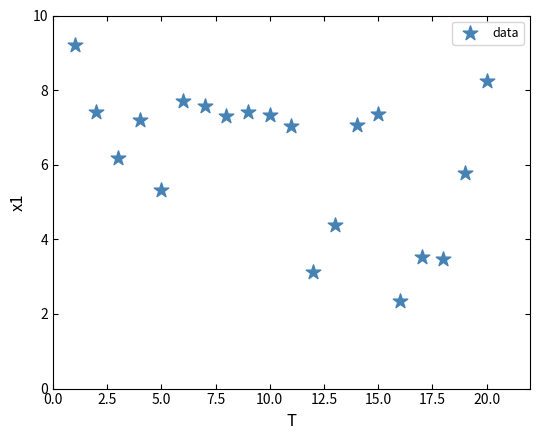

What Y value in the scatter plot is closest to 5?

5.3